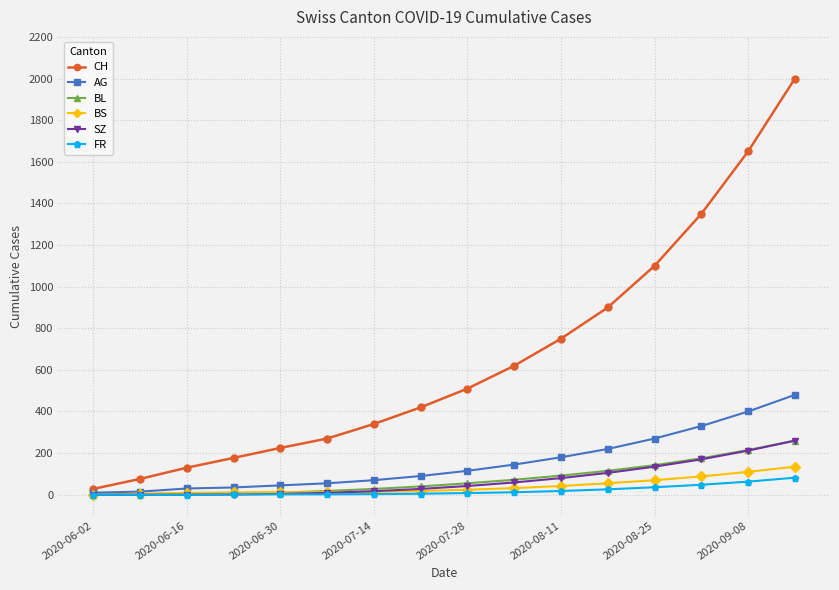

What are all the series names shown in the legend?

CH, AG, BL, BS, SZ, FR